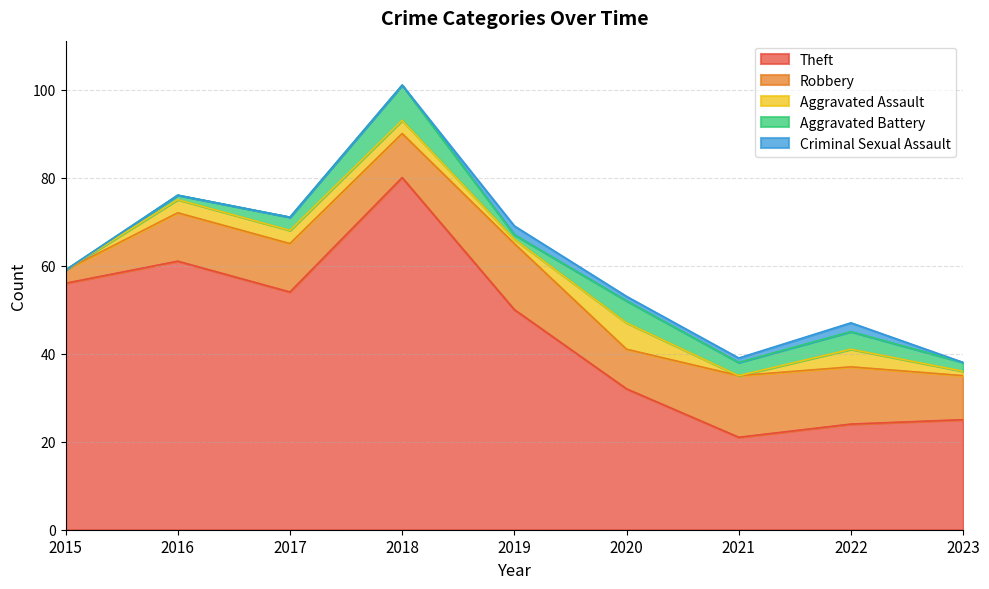

What is the difference between the Theft values at 2022 and 2021?

3